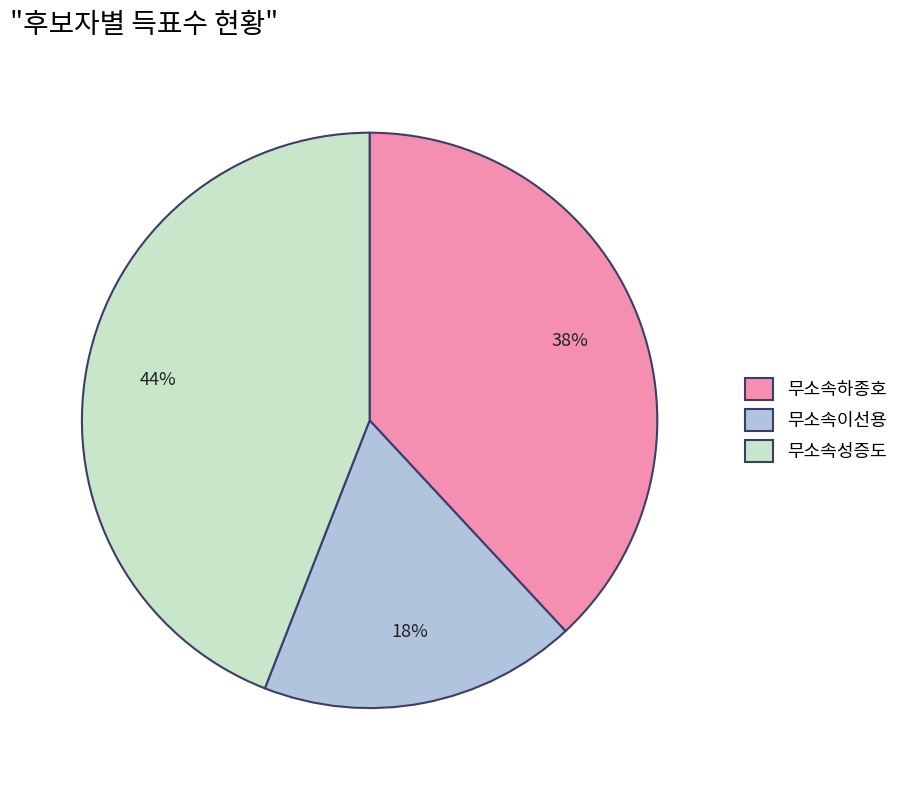

To the nearest percent, what portion does 무소속성증도 represent?

44%